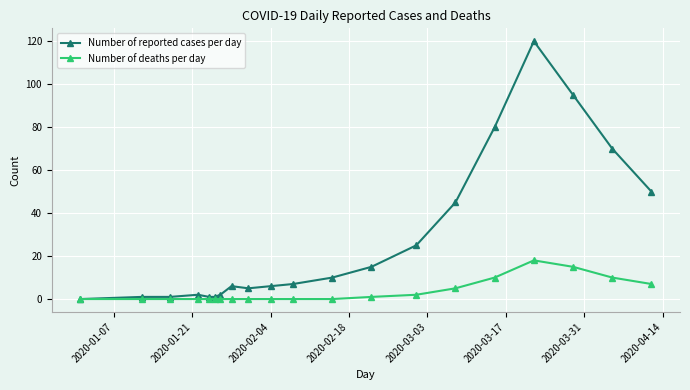

Which series has the widest spread of values?

Number of reported cases per day